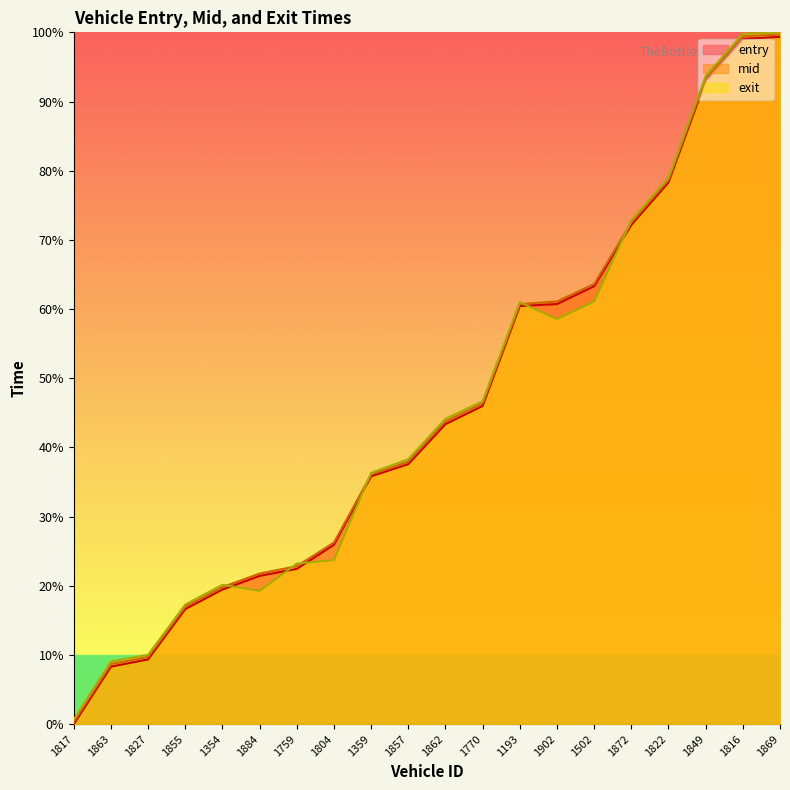

How many values in the entry_line series exceed 43?

10